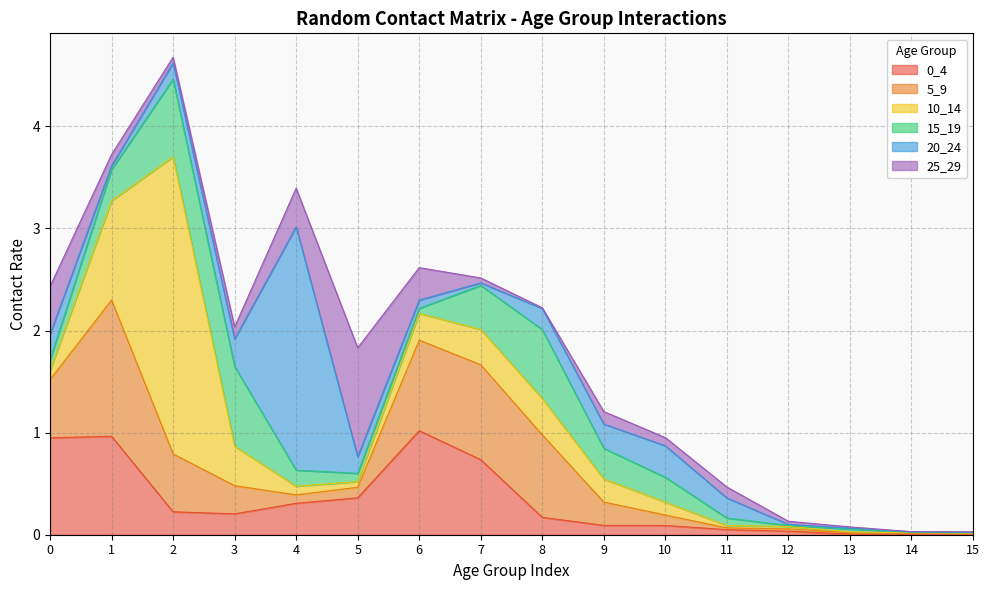

Which category has the lowest value in the 0_4 series?

15